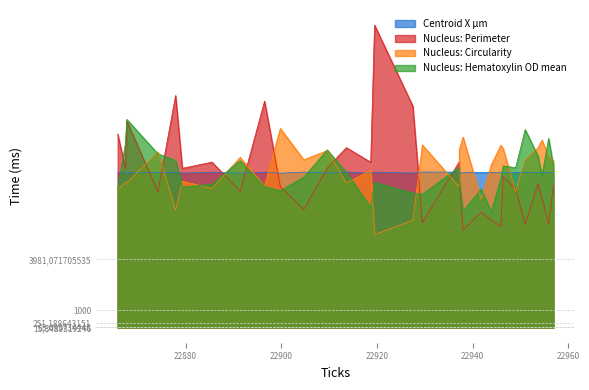

Between which two adjacent categories do Nucleus: Circularity and Nucleus: Hematoxylin OD mean first intersect?

22867.7 and 22874.2